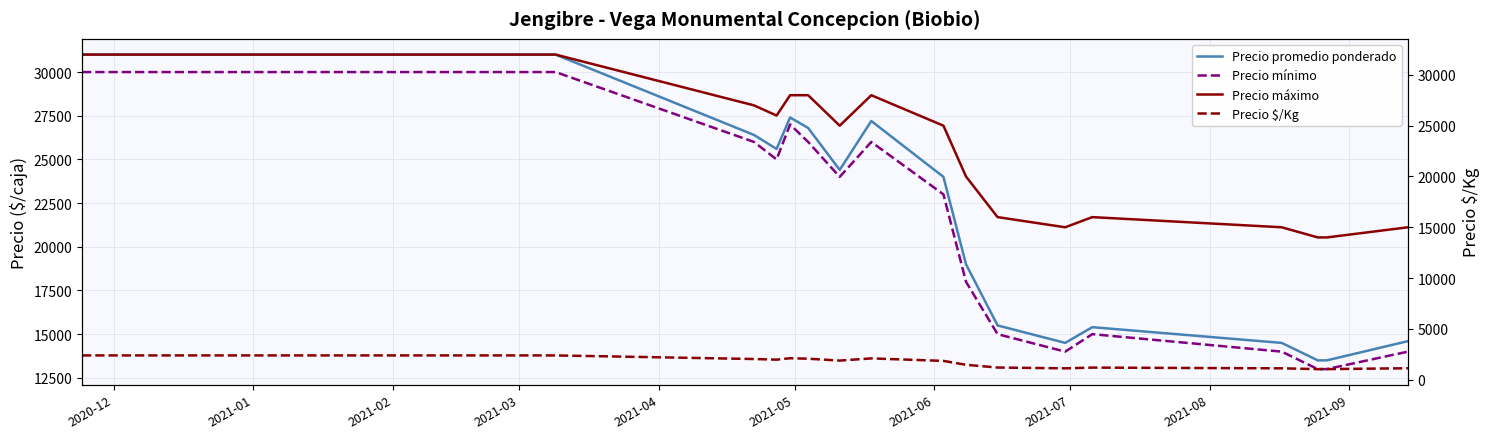

At which category does the chart reach its peak across all series?

2020-12